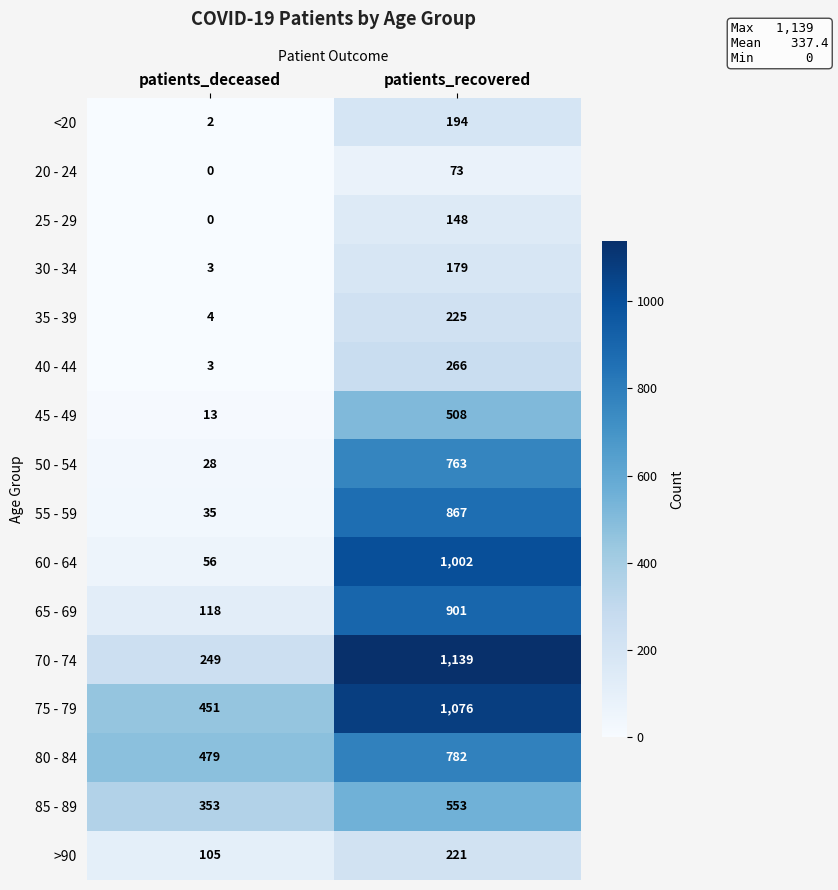

What is the maximum value shown in the chart?

1139